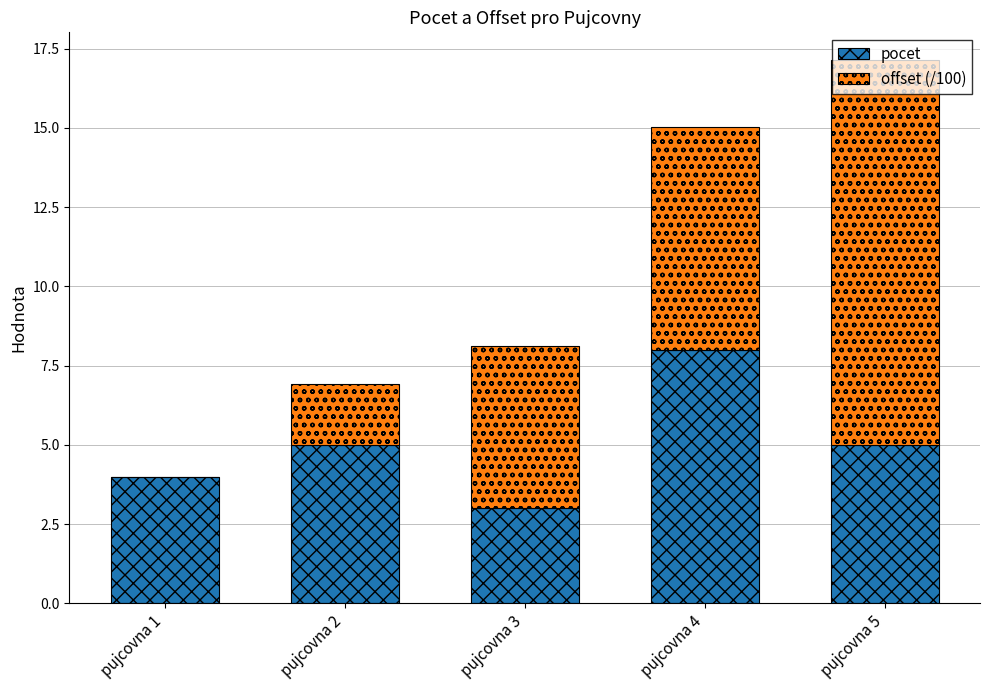

Count the number of data series in this chart.

2